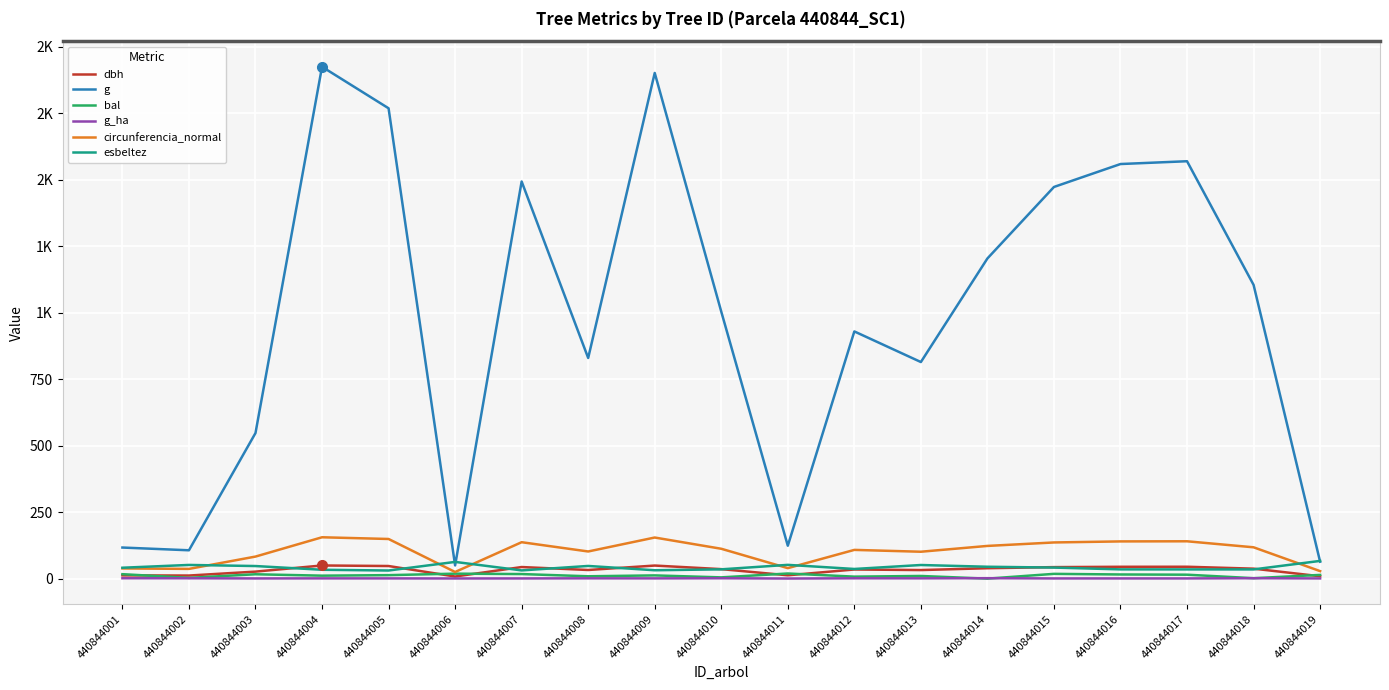

What is the total value across all series at 440844002?

210.6